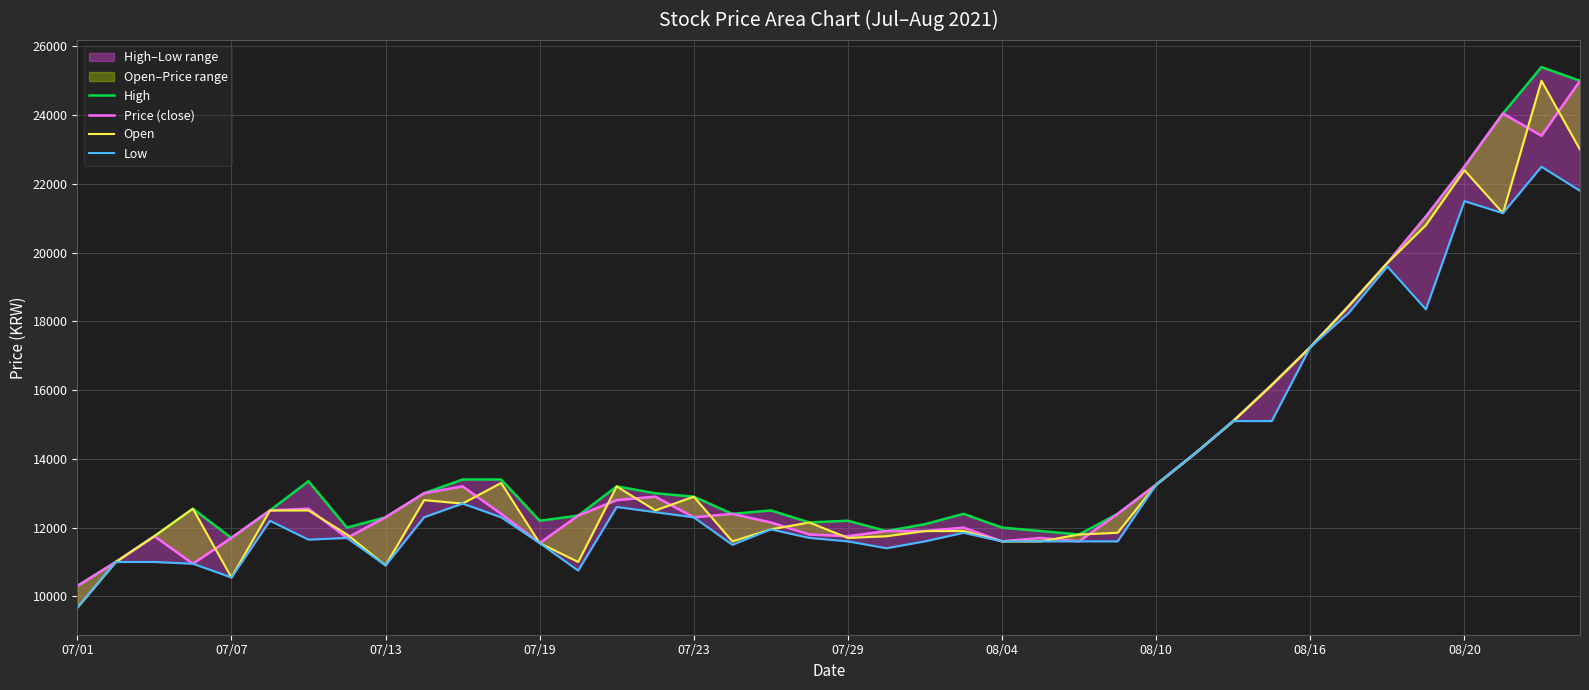

Is it true that Low equals 18250 at 33?

True